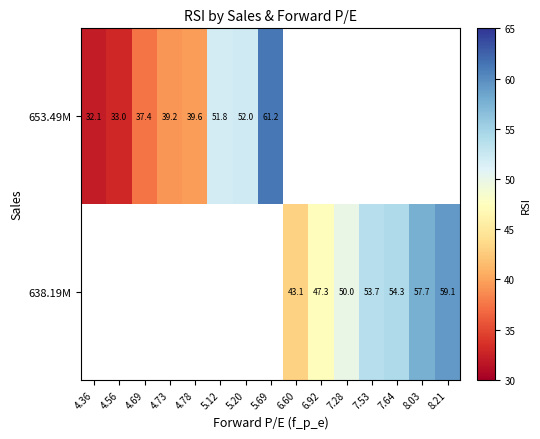

List the series in order of their overall mean, lowest first.

653.49M, 638.19M